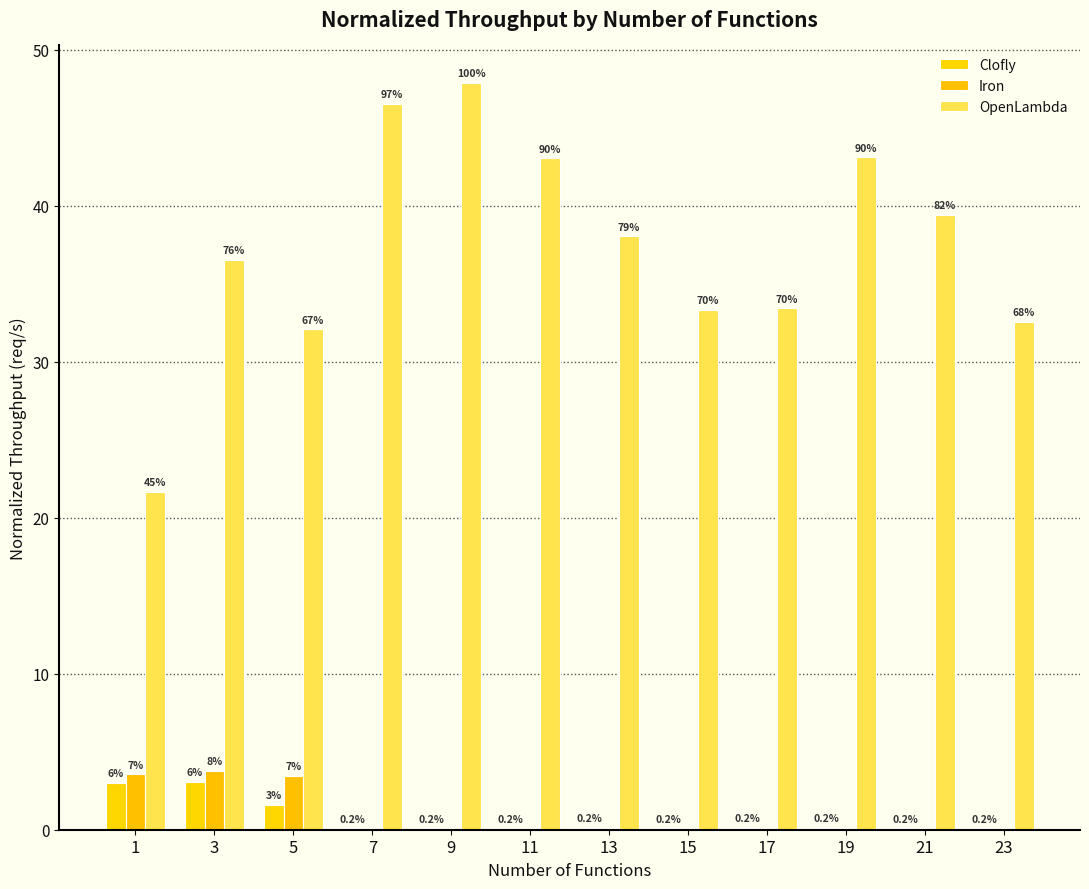

Reading left to right, transcribe all the data shown in this chart.

Clofly: 3.0	3.1	1.6	0.1	0.1	0.1	0.1	0.1	0.1	0.1	0.1	0.1
Iron: 3.6	3.8	3.4	0.0	0.0	0.0	0.0	0.0	0.0	0.0	0.0	0.0
OpenLambda: 21.7	36.5	32.1	46.5	47.9	43.0	38.0	33.3	33.4	43.1	39.4	32.6